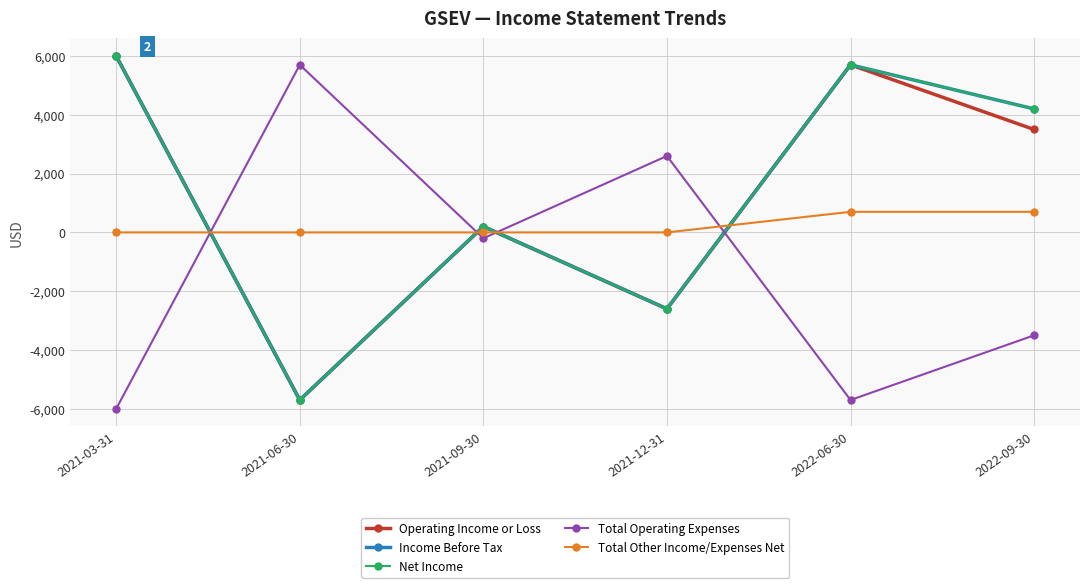

Does the chart have visible grid lines?

Yes